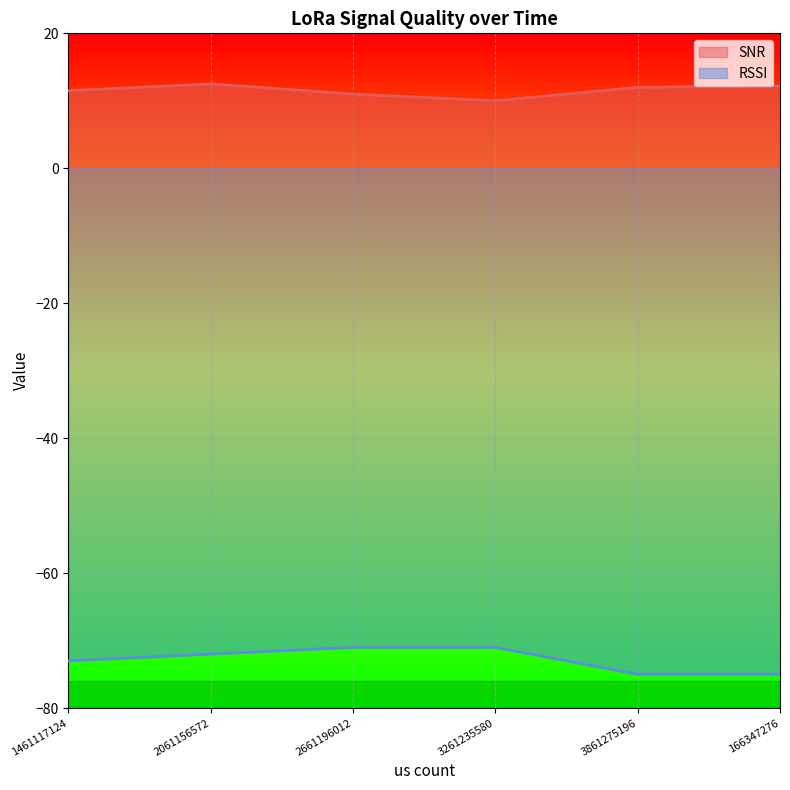

Reading right to left, what are all the values shown in this chart?

SNR: 166347276=12.2	3861275196=12.0	3261235580=10.0	2661196012=11.0	2061156572=12.5	1461117124=11.5
RSSI: 166347276=-75.0	3861275196=-75.0	3261235580=-71.0	2661196012=-71.0	2061156572=-72.0	1461117124=-73.0